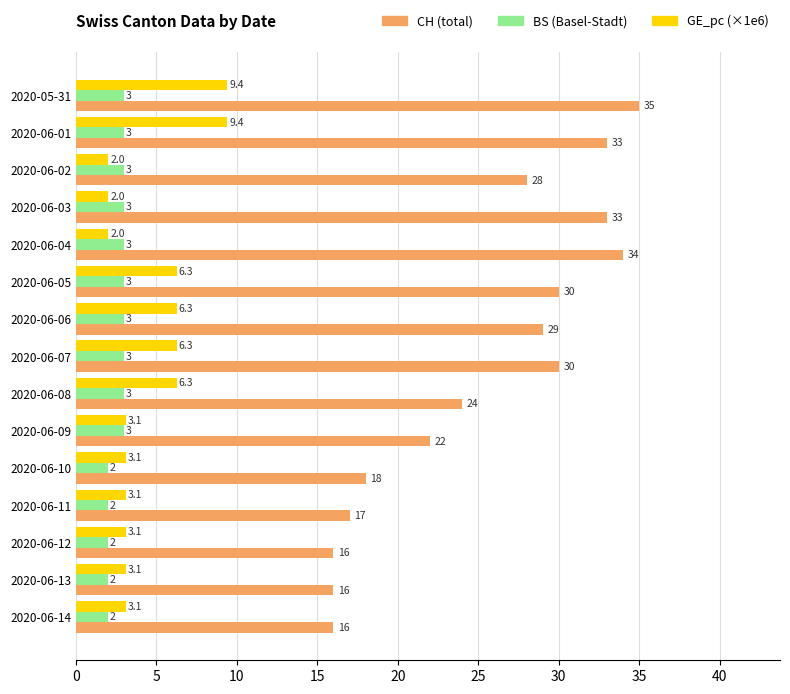

At which category is the sum across all series the highest?

2020-05-31